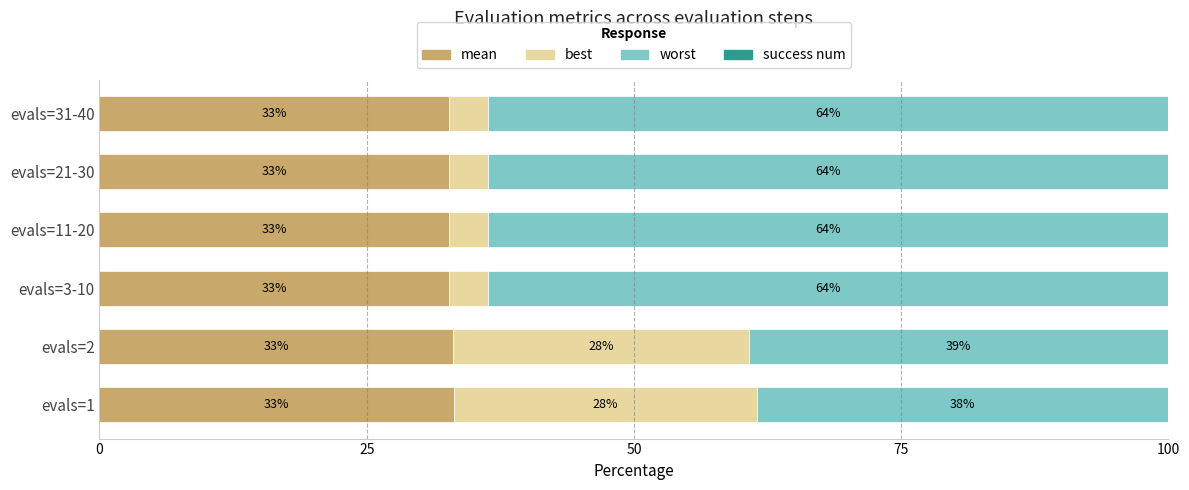

What is the maximum value for mean?

33.2